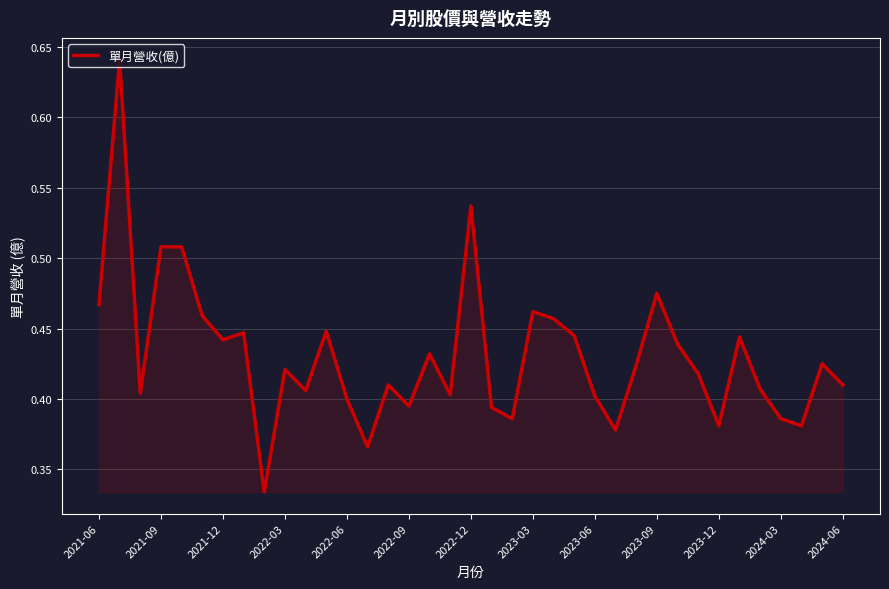

Count the number of categories in the chart.

37